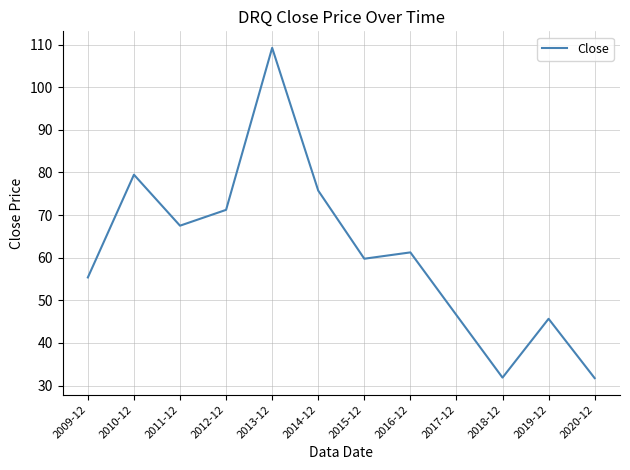

What is the maximum value shown in the chart?

109.2